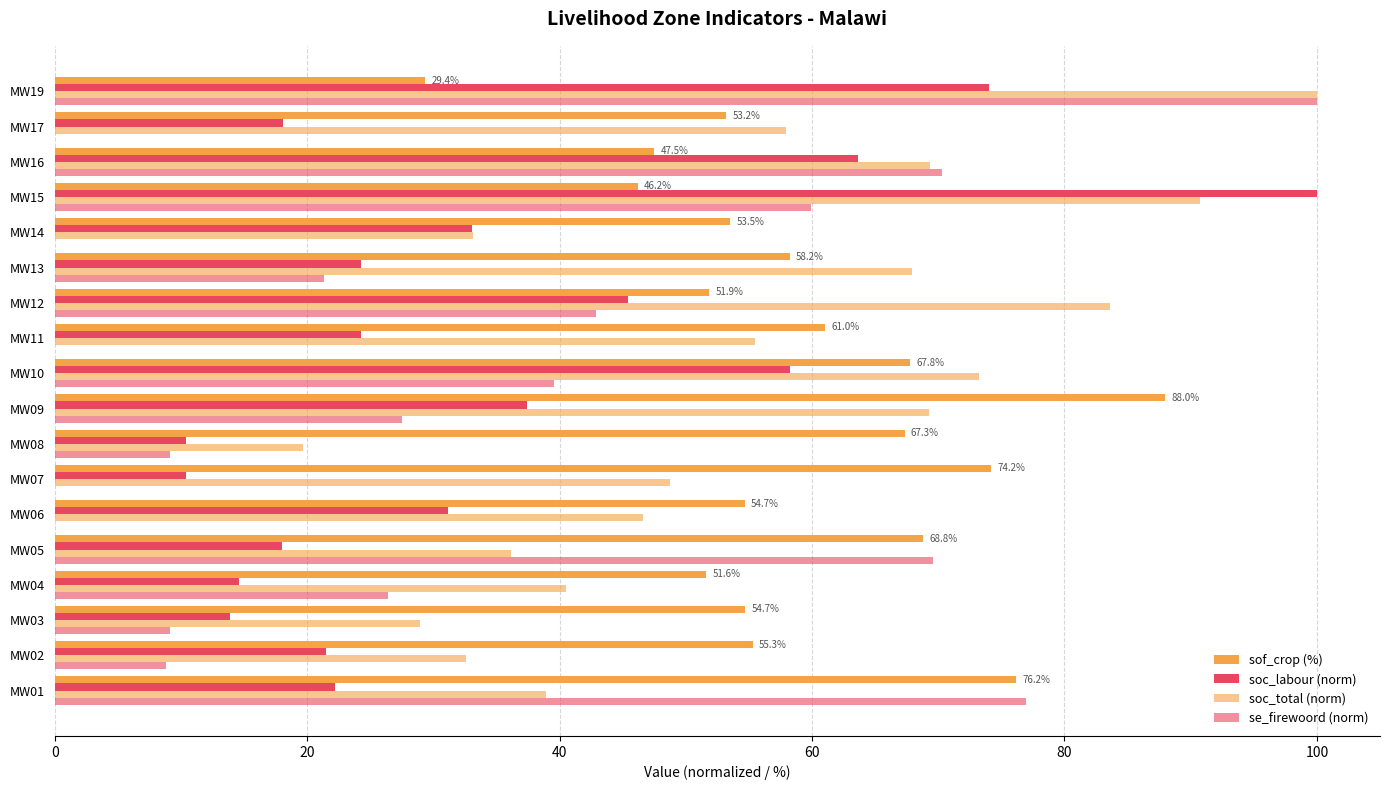

How many series are shown in this chart?

4